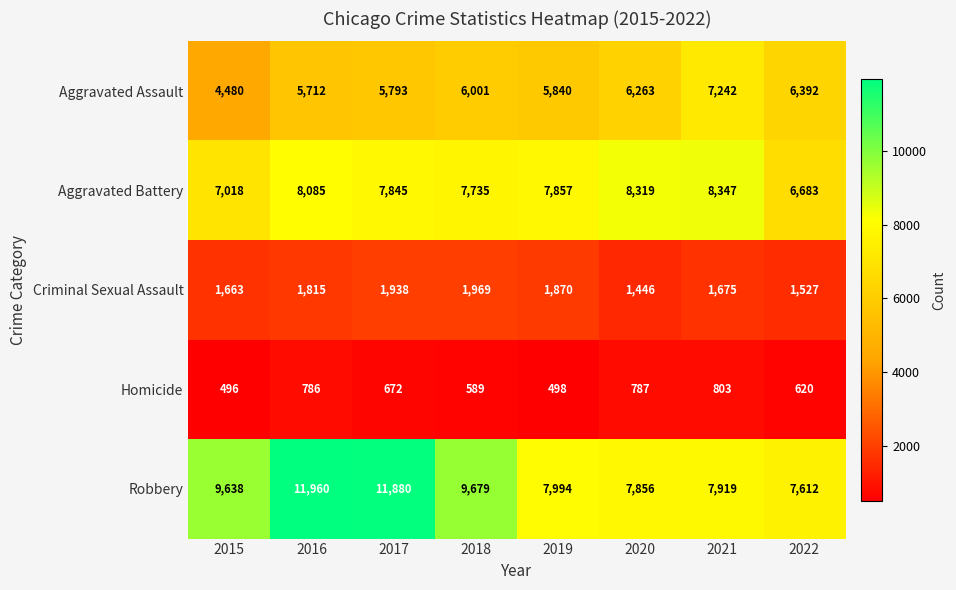

The value of Robbery at 2018 is 14286. True or false?

False